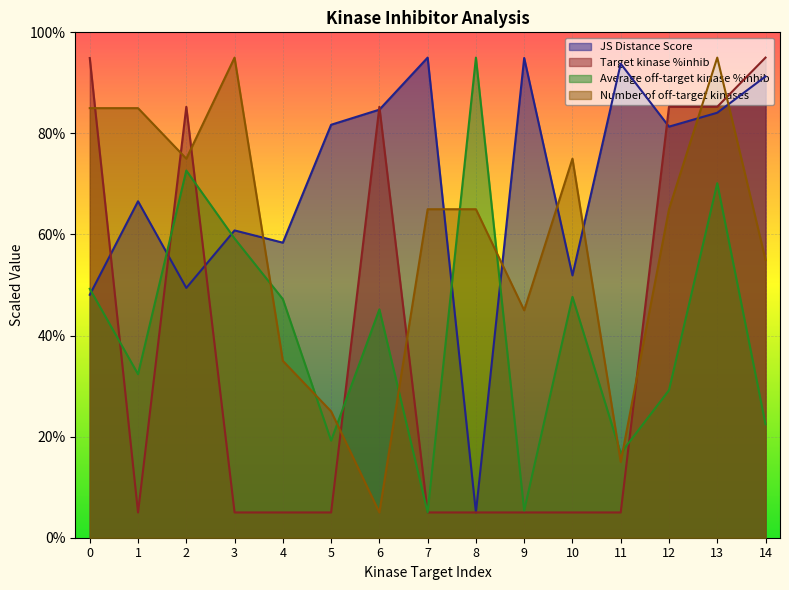

Read the Target kinase %inhib value at 9.

5.0